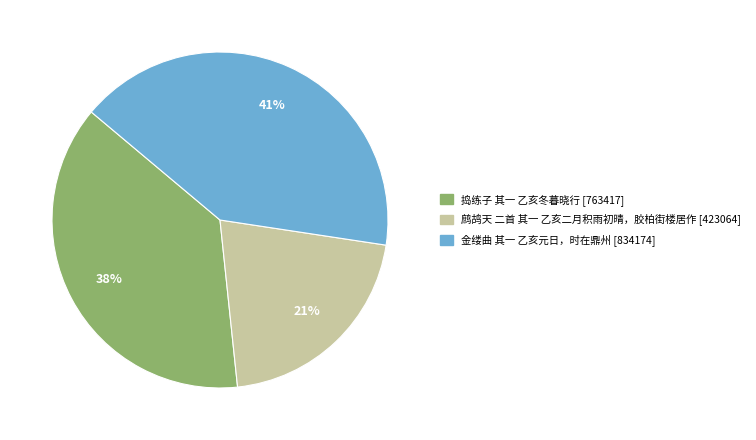

What percentage is the 鹧鸪天 二首 其一 乙亥二月积雨初晴，胶柏街楼居作 slice, to the nearest percent?

21%